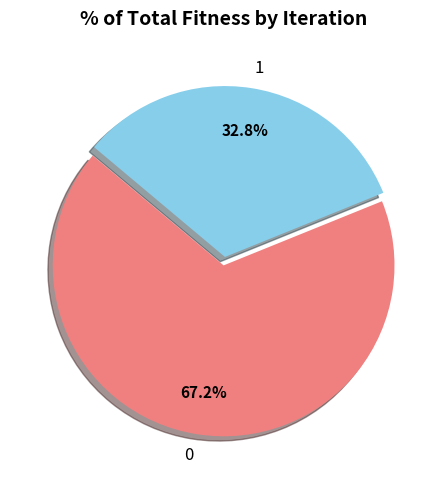

What is the smallest slice in the pie chart?

1